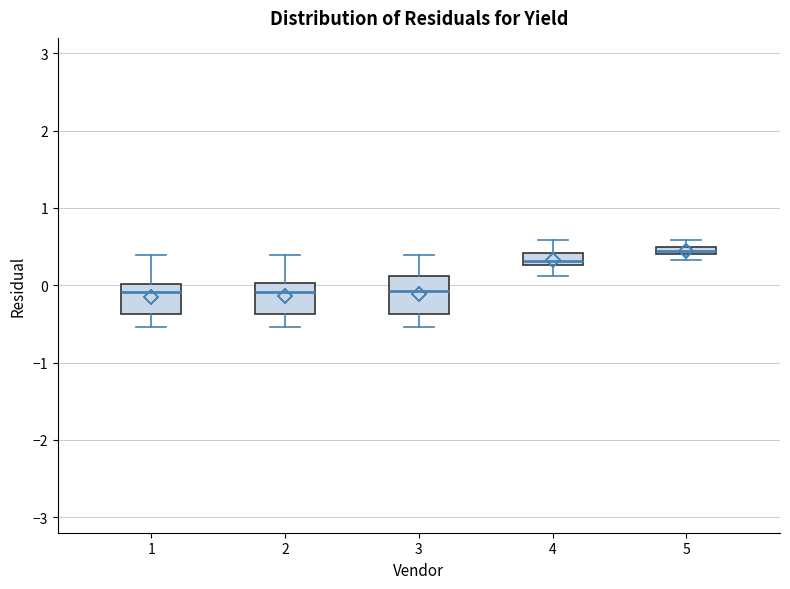

Where does the lower whisker of the box at x = 3 end on the y-axis? The values are not printed on the chart, so give them approximately, as read against the axis.

-0.5